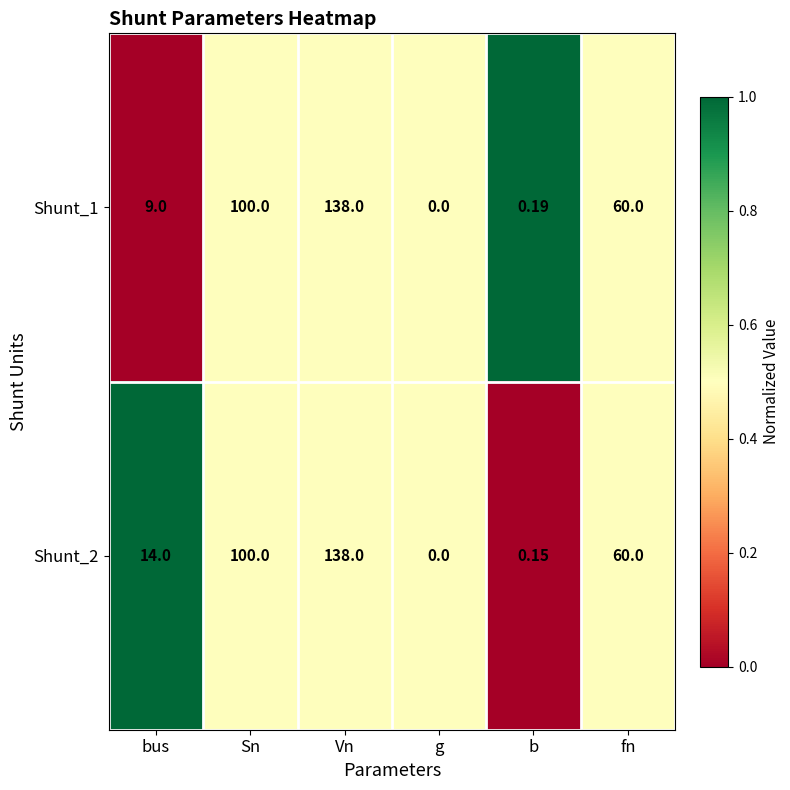

At which label is Shunt_2 closest to 69?

fn